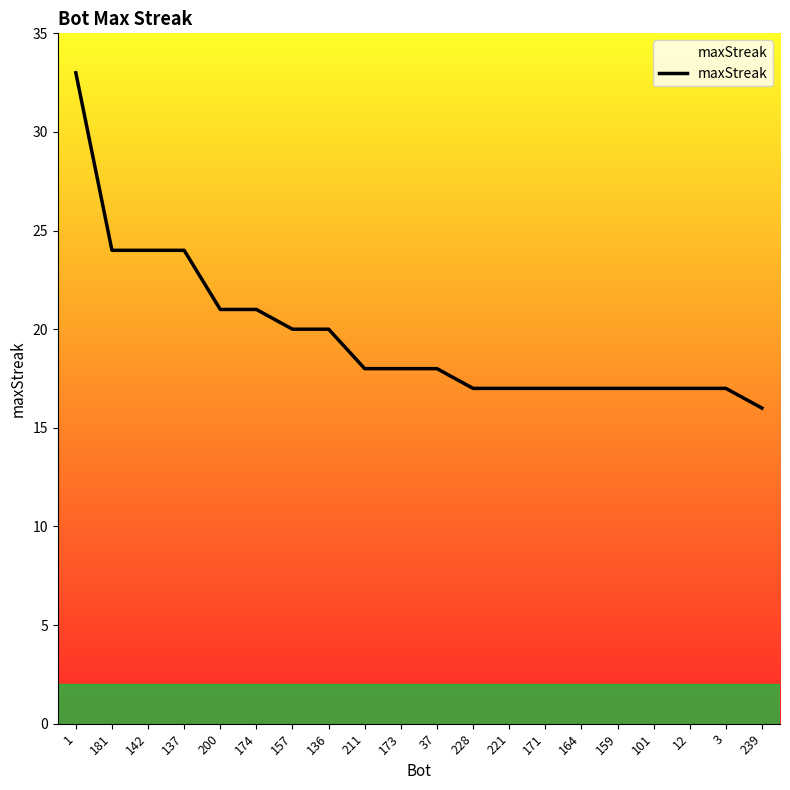

The chart shows a value of 21 at 200. True or false?

True